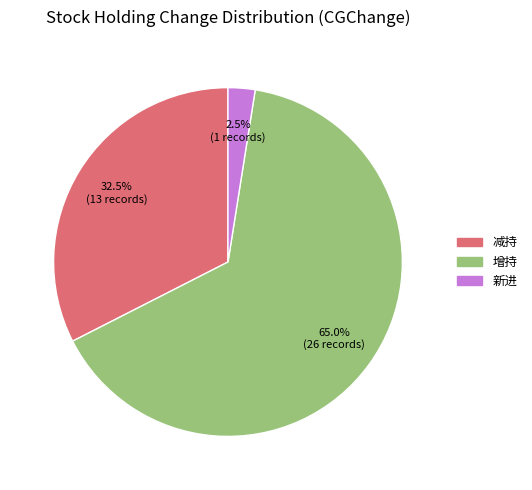

To the nearest percent, what is the difference between the 减持 and 新进 slice percentages?

30%